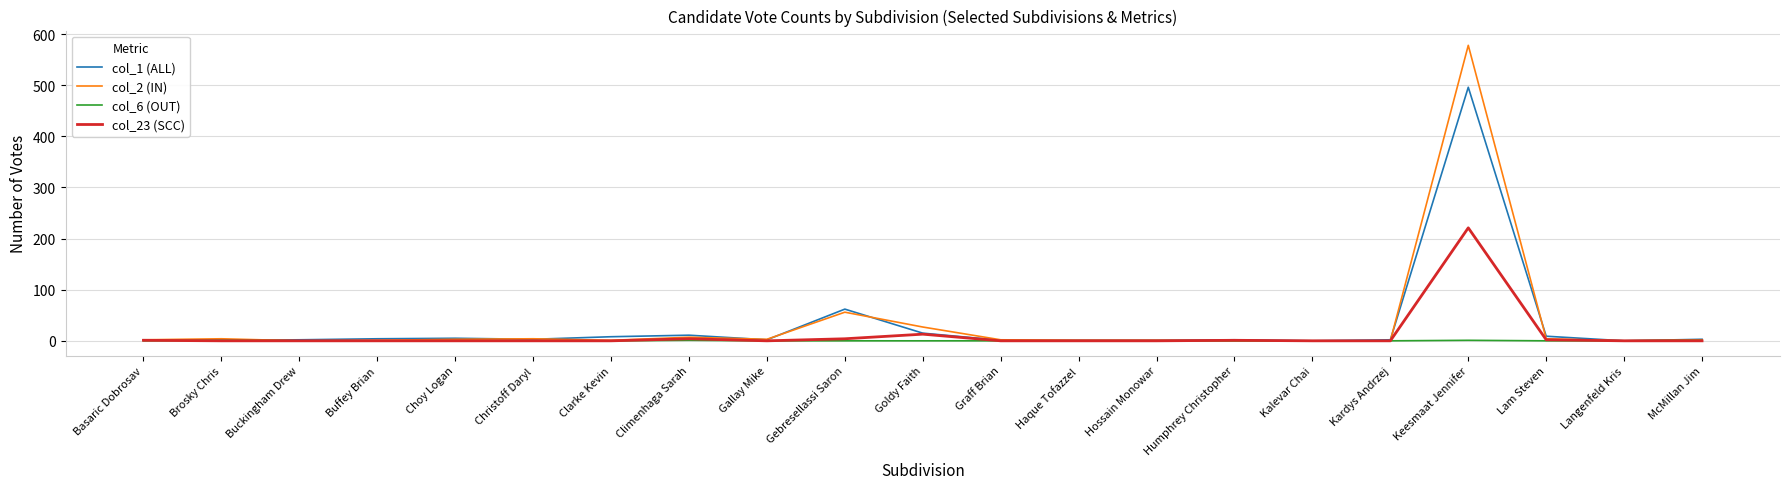

At which category is the sum across all series the highest?

Keesmaat Jennifer